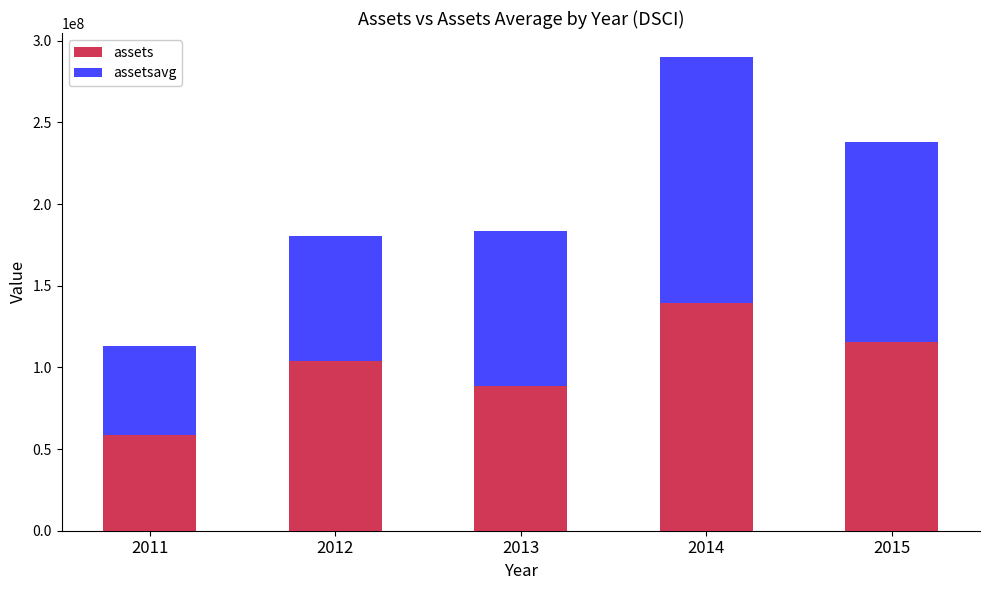

At which category is the sum across all series the highest?

2014